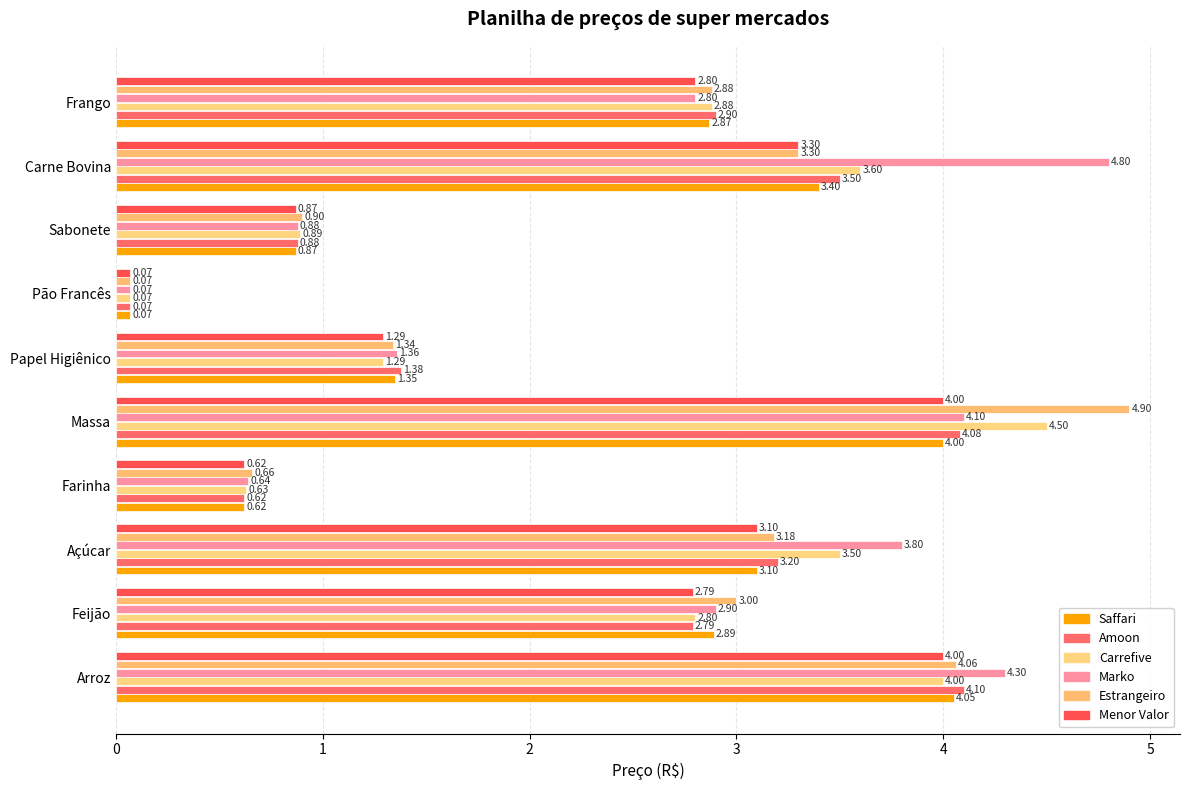

Count the number of categories in the chart.

10